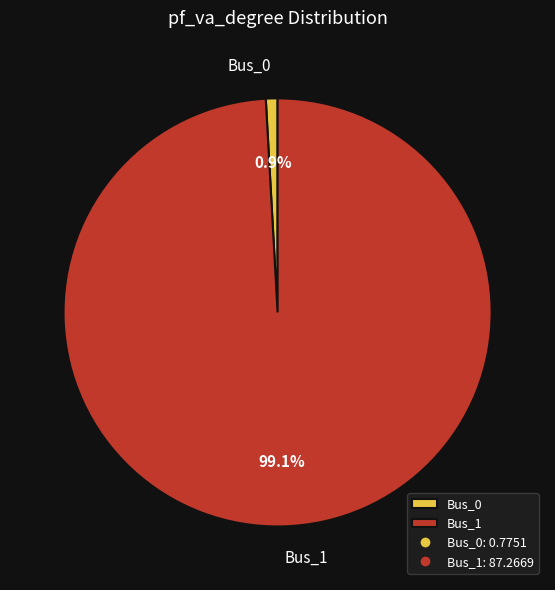

To the nearest percent, what portion does Bus_0 represent?

1%